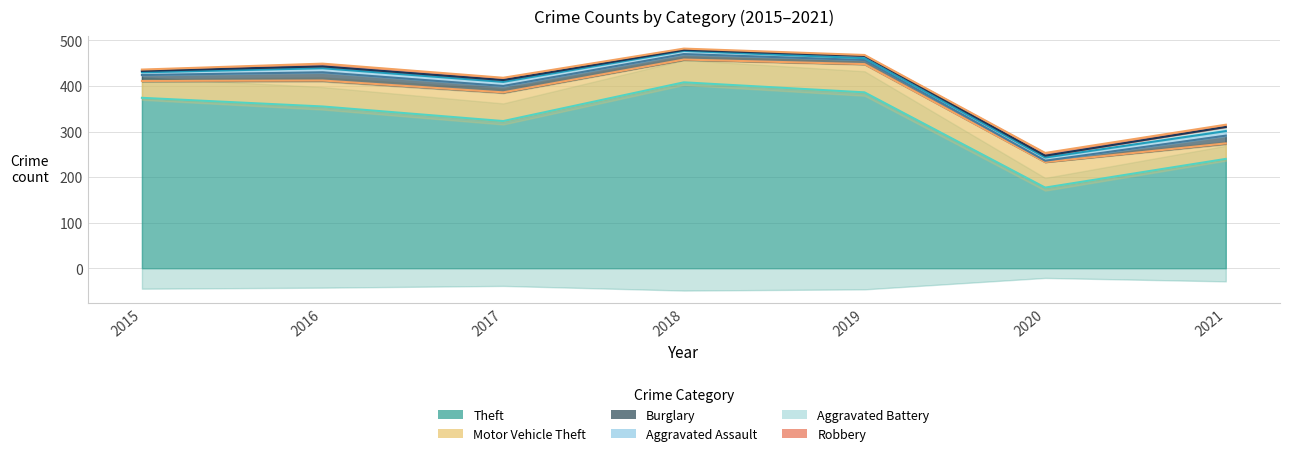

What are all the series names shown in the legend?

Theft, Motor Vehicle Theft, Burglary, Aggravated Assault, Aggravated Battery, Robbery